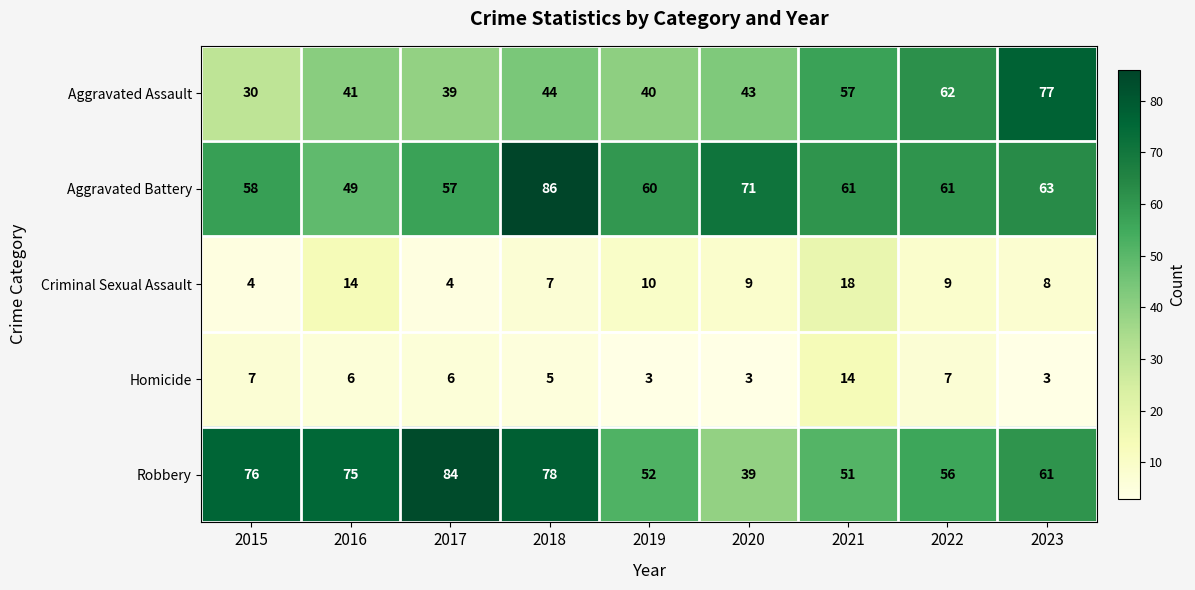

The value of Aggravated Assault at 2021 is 57. True or false?

True